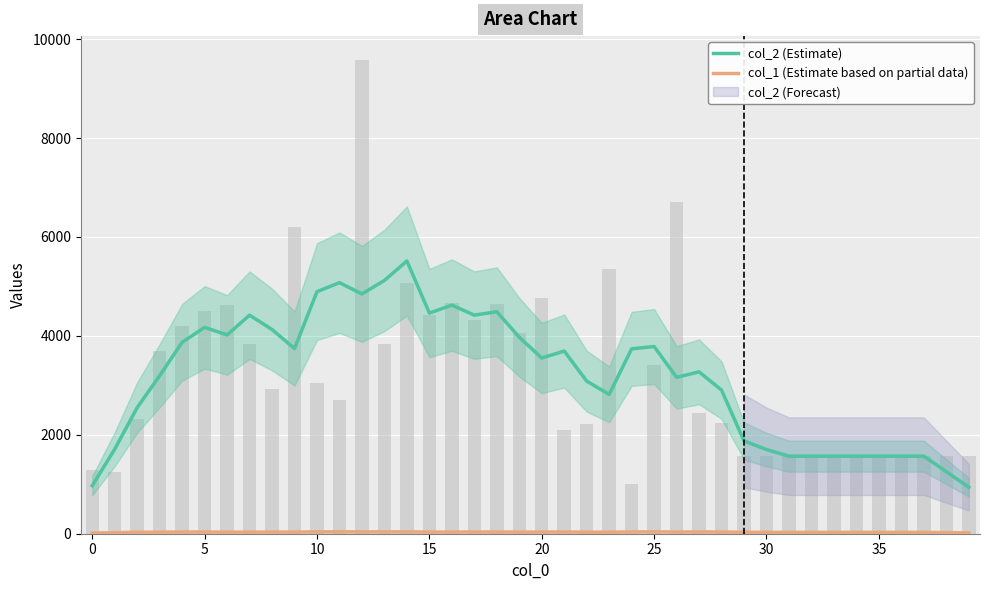

What is the value of the col_1 (Estimate based on partial data) bar at the 24th from the left?

31.0